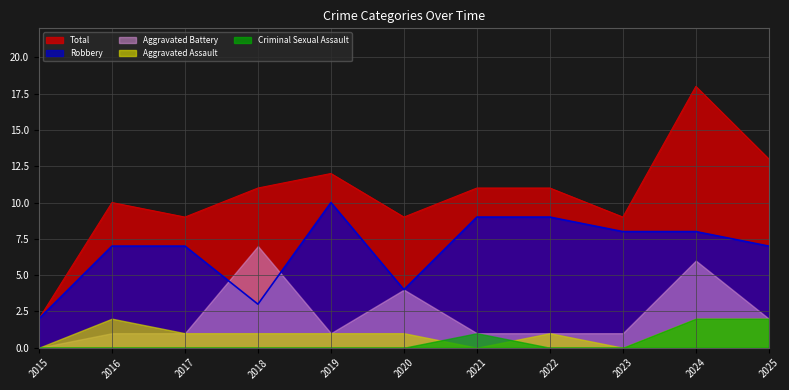

Count the number of categories in the chart.

11